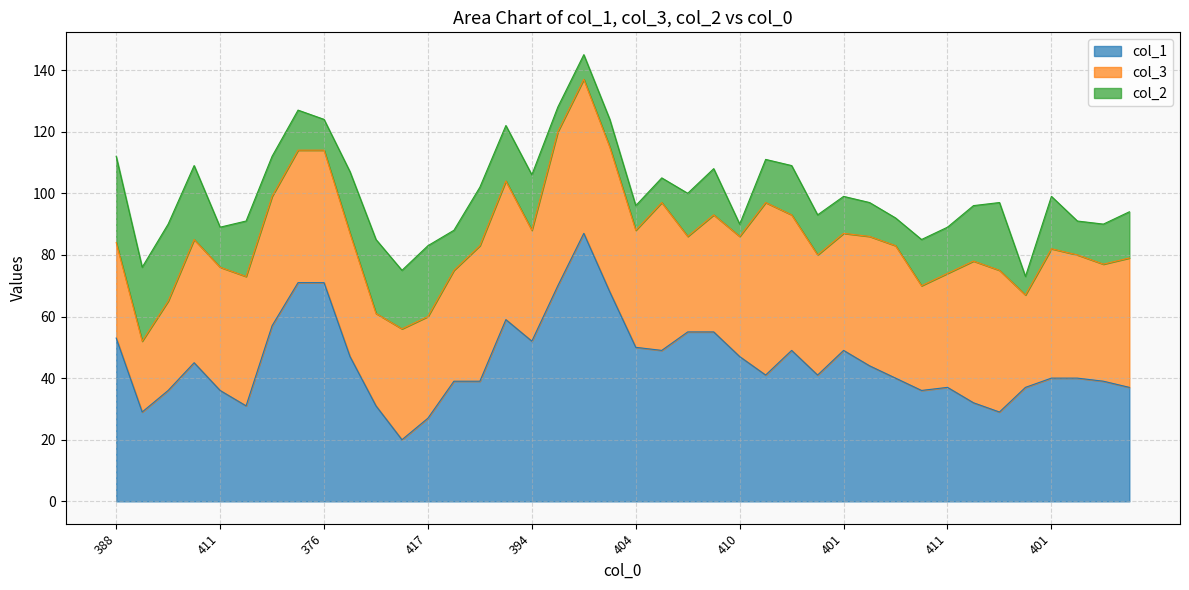

How many lines are shown in the chart?

3